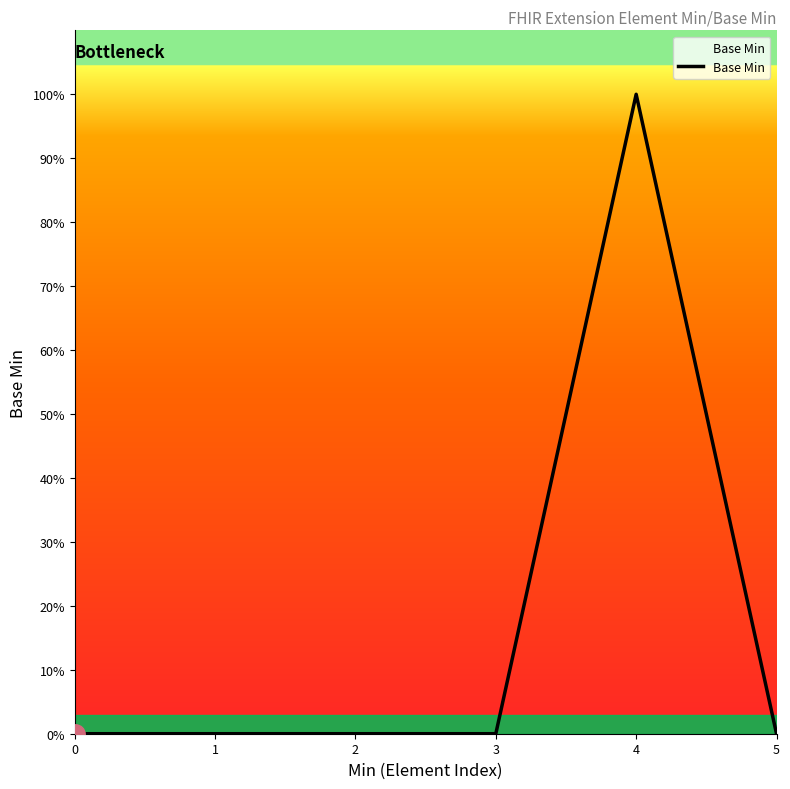

Does the chart have visible grid lines?

No